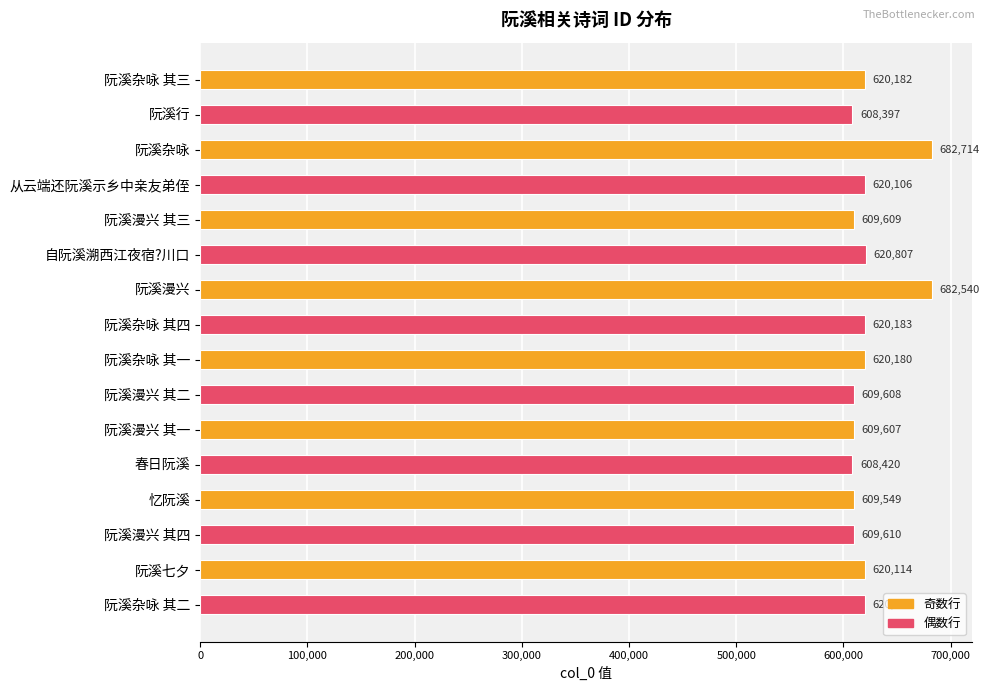

What is the sum of the values at 阮溪杂咏 and 阮溪杂咏 其一?

1302894